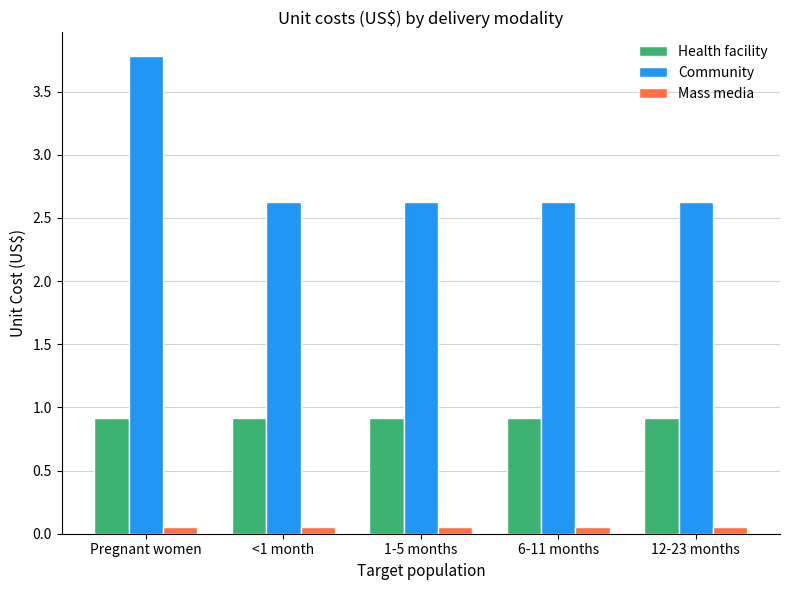

What is the approximate value of Community at 12-23 months?

2.6